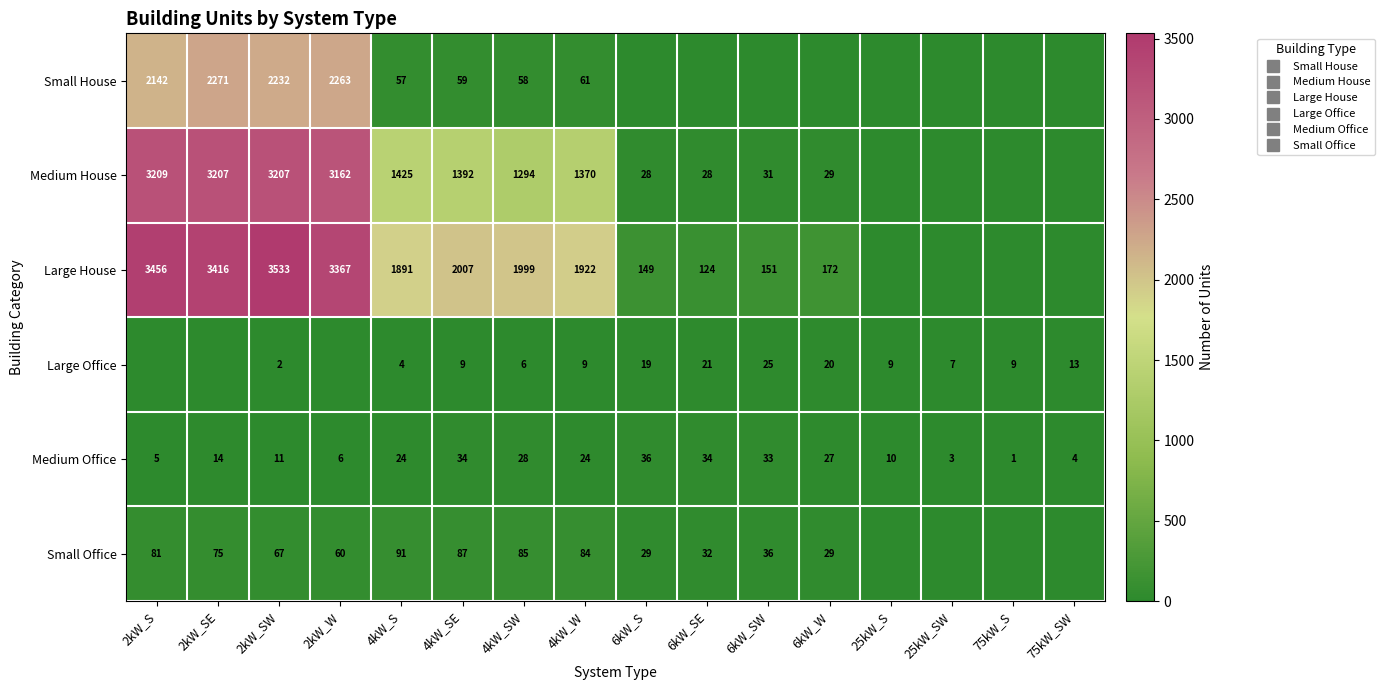

Where does the Small Office series first go above 60?

2kW_S